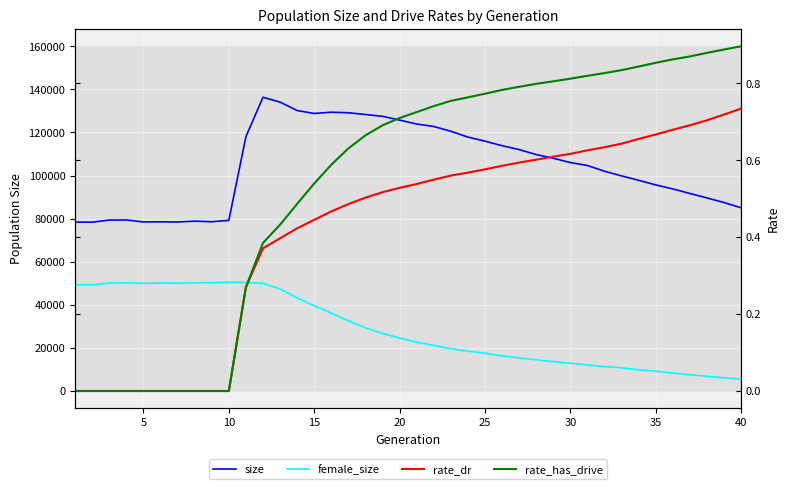

At how many categories does at least one series exceed 73668?

40